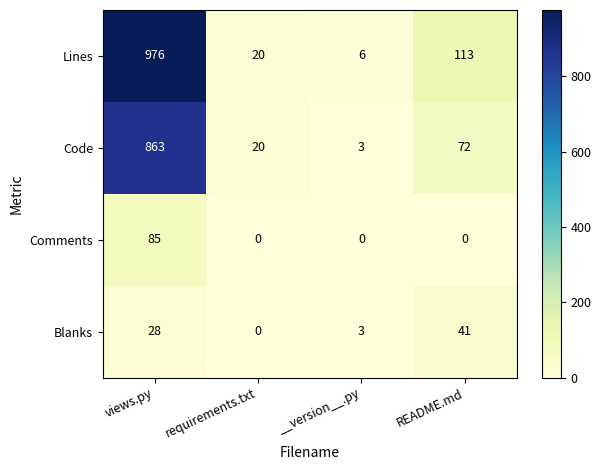

Reading left to right, what are all the values shown in this chart?

Lines: views.py=976	requirements.txt=20	__version__.py=6	README.md=113
Code: views.py=863	requirements.txt=20	__version__.py=3	README.md=72
Comments: views.py=85	requirements.txt=0	__version__.py=0	README.md=0
Blanks: views.py=28	requirements.txt=0	__version__.py=3	README.md=41